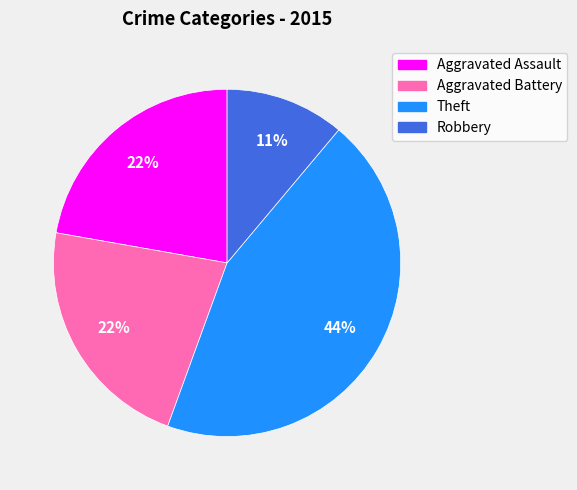

Is it true that Theft is 33% of the pie?

False